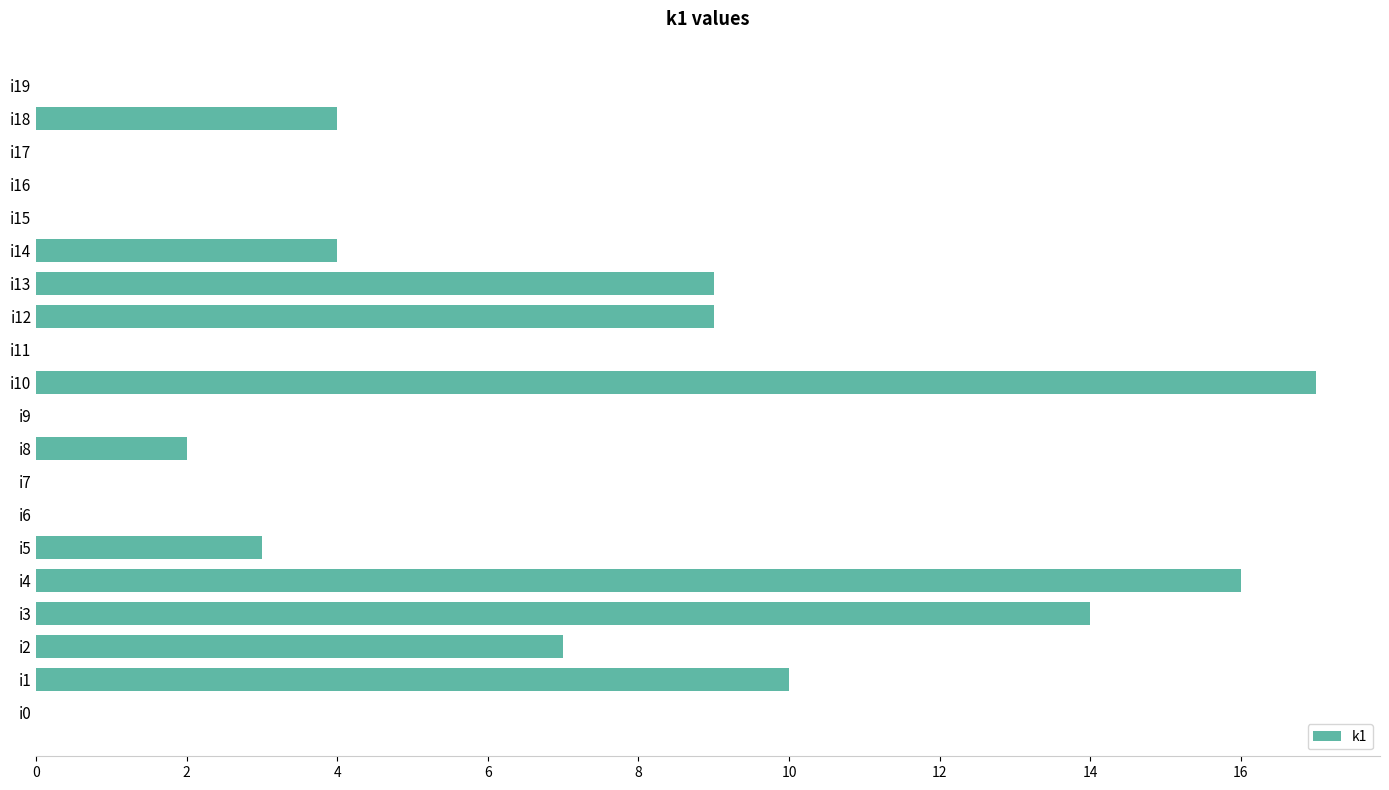

The value at i17 is -6. True or false?

False